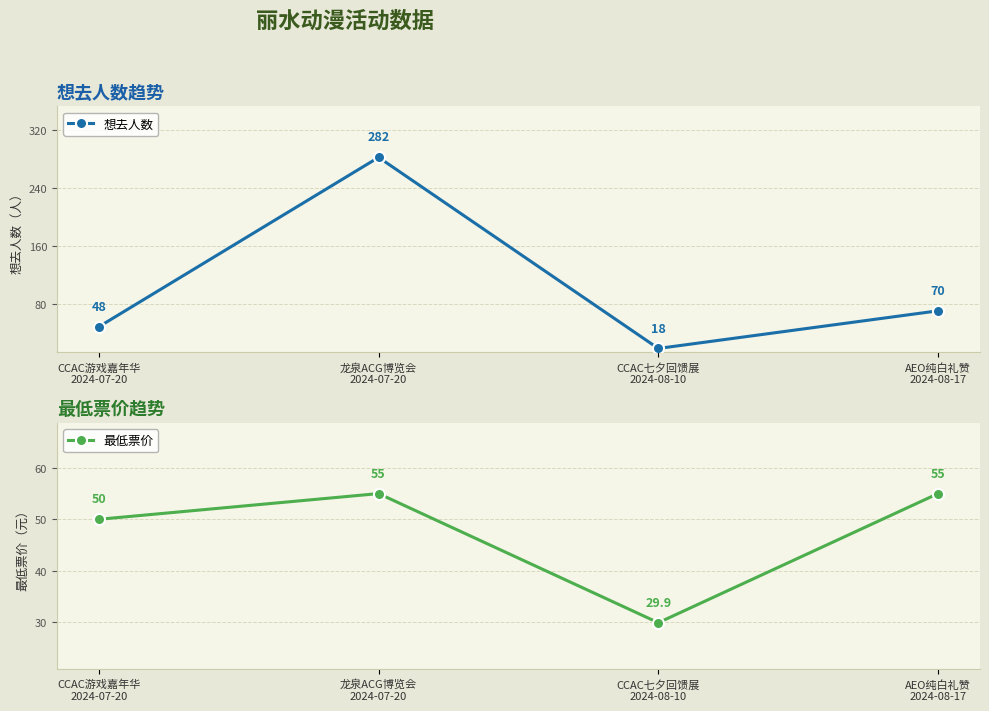

How many intersections are there between 最低票价 and 想去人数?

3